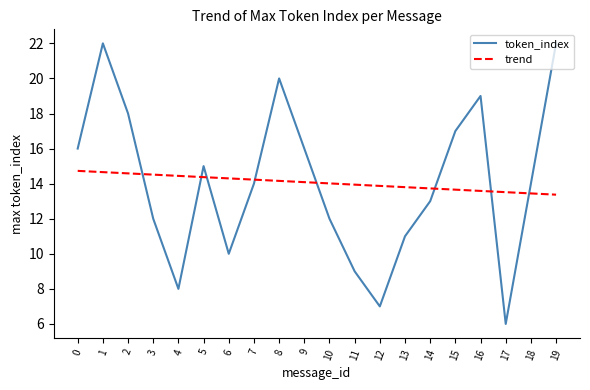

Which series has the widest spread of values?

token_index